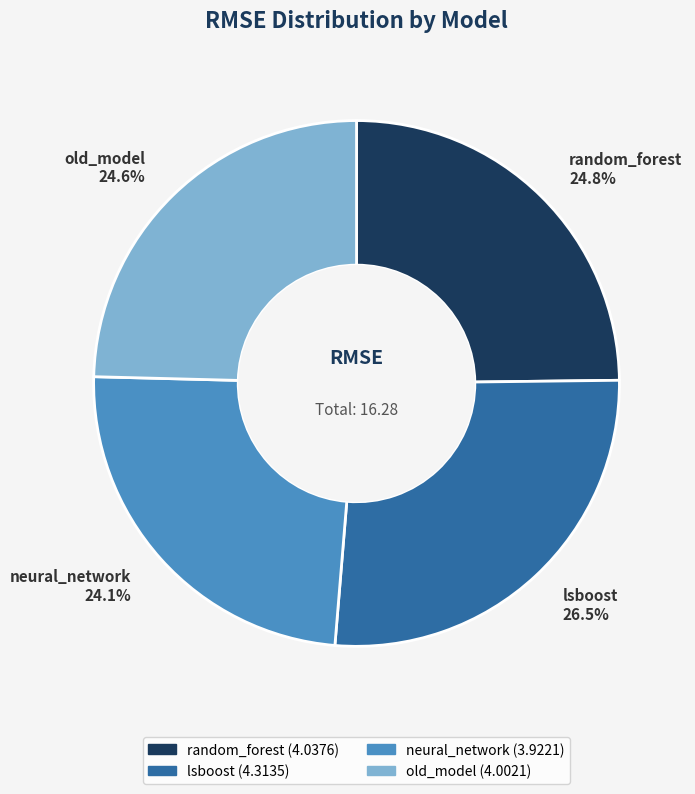

To the nearest percent, what percentage of the pie is random_forest?

25%